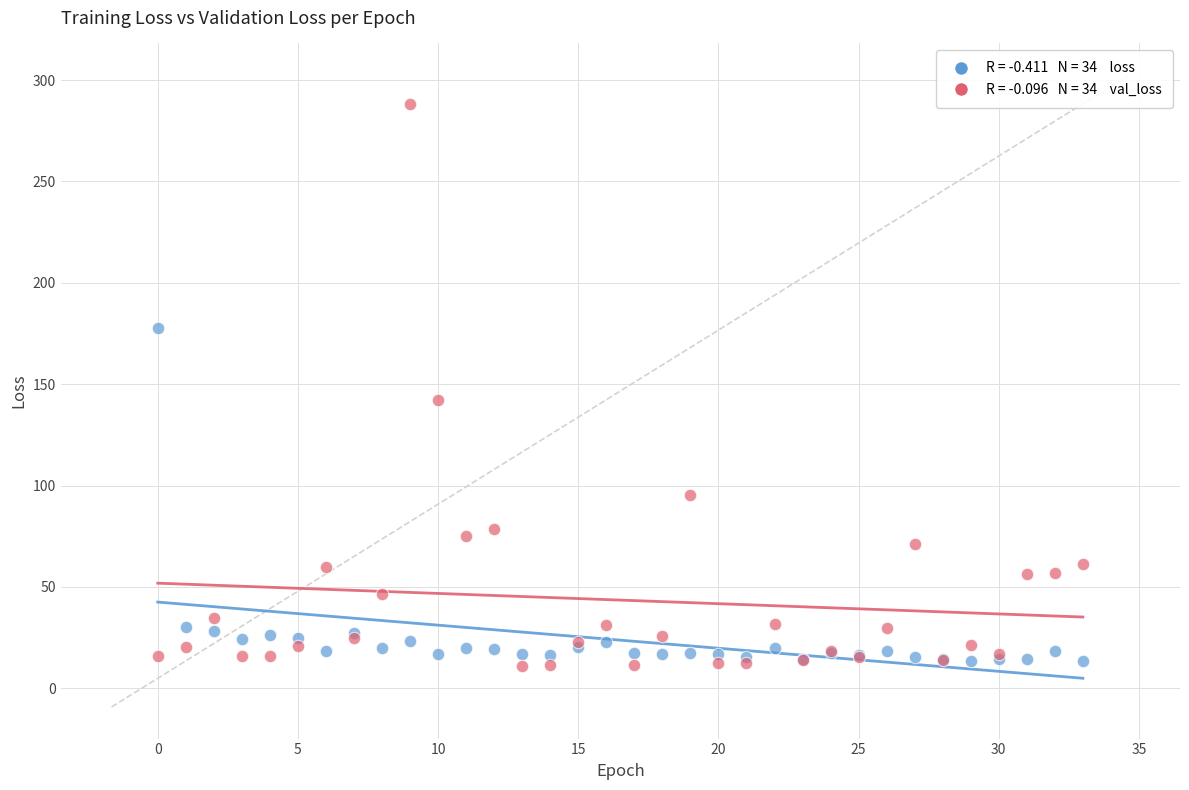

Across all series, what Y value is closest to 149?

142.0